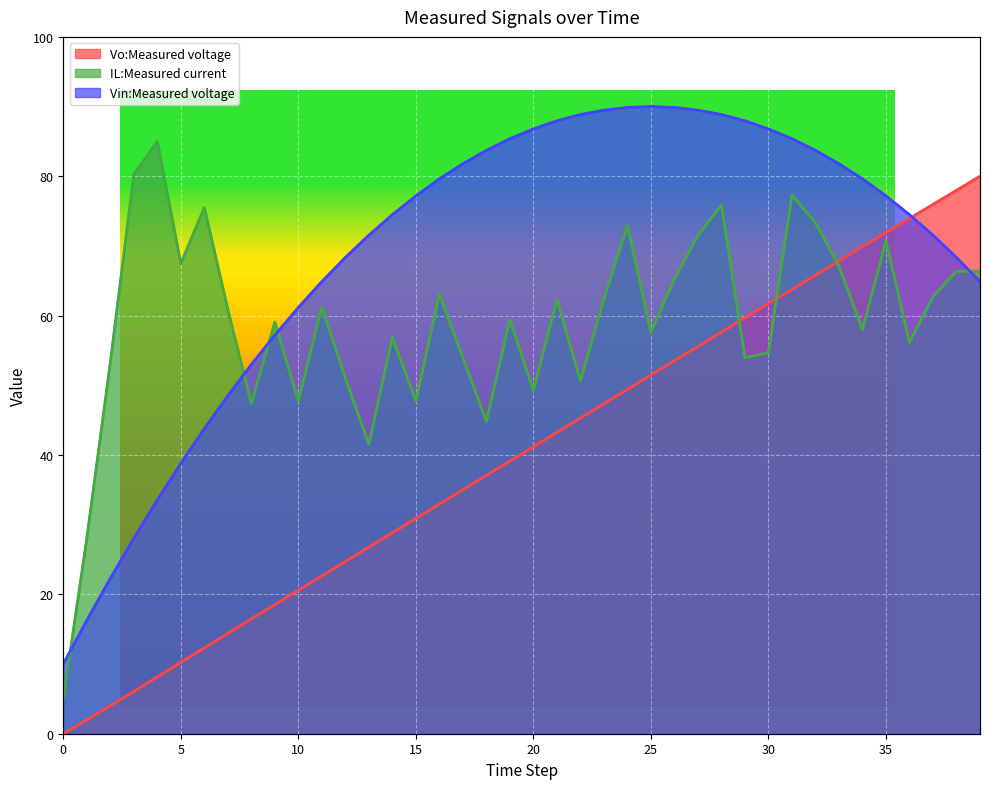

How many times do Vin:Measured voltage and Vo:Measured voltage cross each other?

1